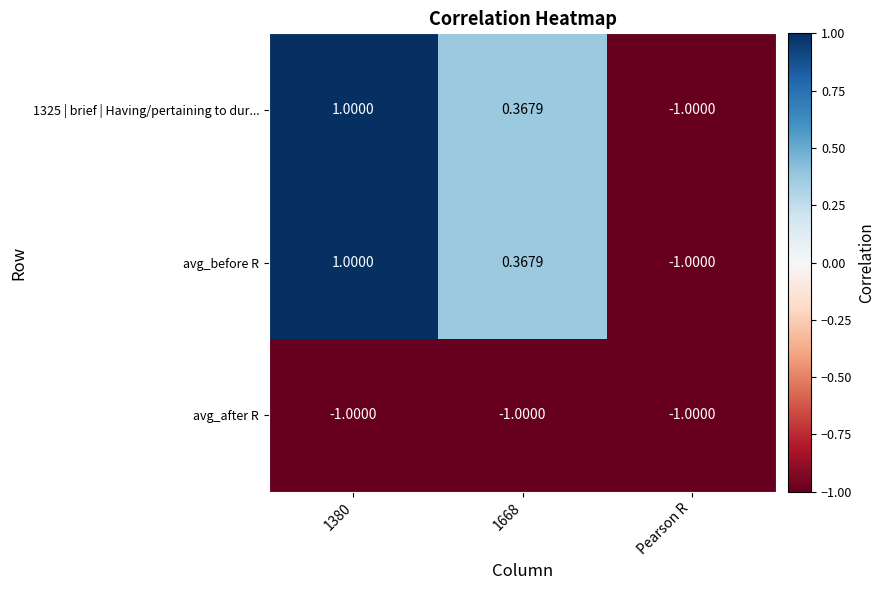

Count the number of categories in the chart.

3